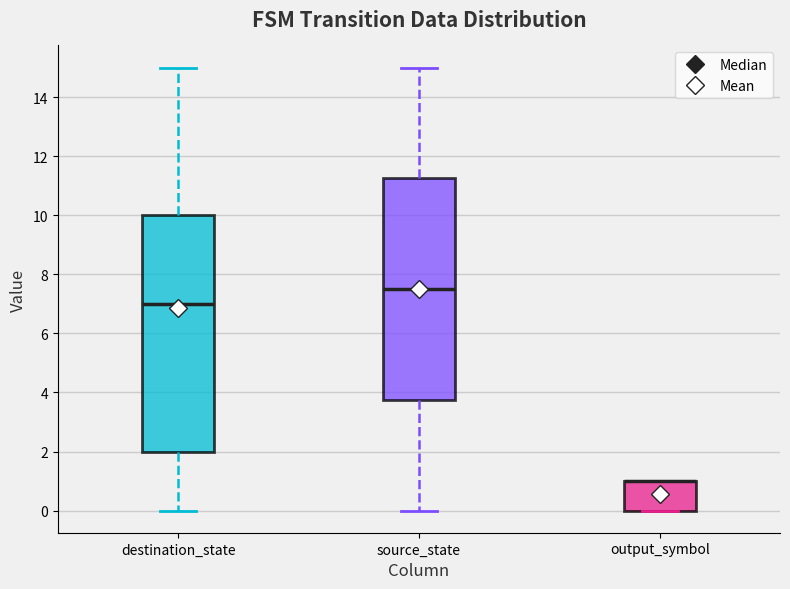

Comparing the boxes themselves (not the whiskers), which one is the tallest?

destination_state